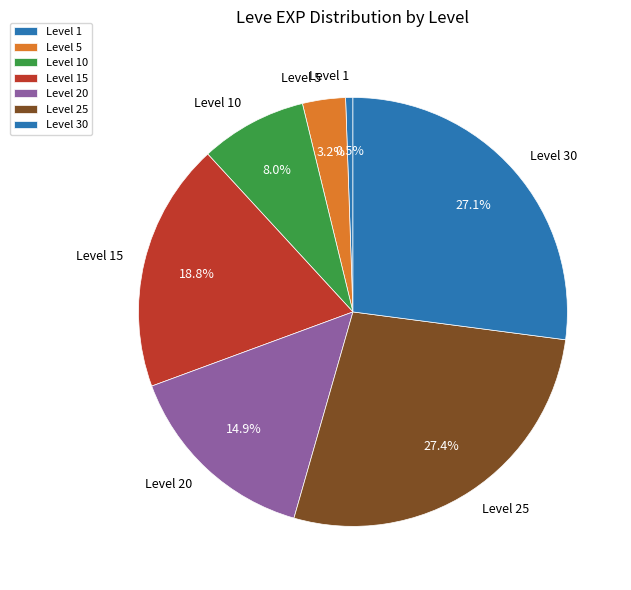

Which has a higher value, Level 30 or Level 1?

Level 30